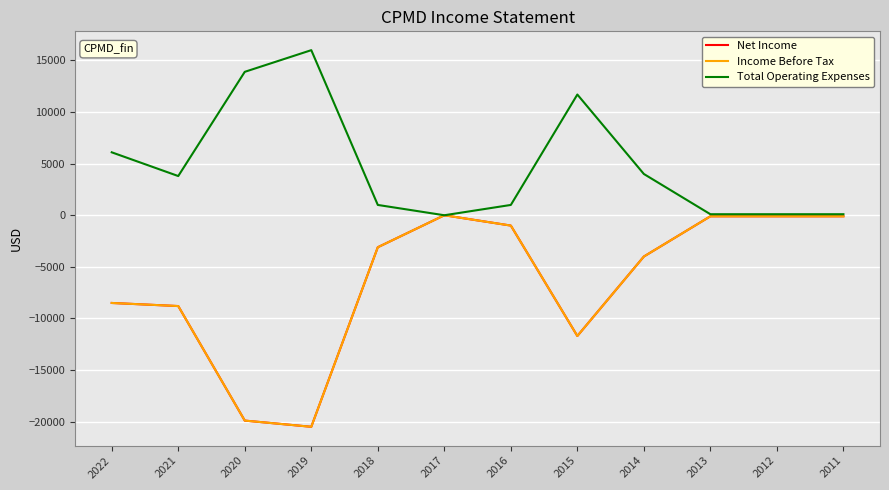

Is it true that Income Before Tax equals -35660 at 2020?

False